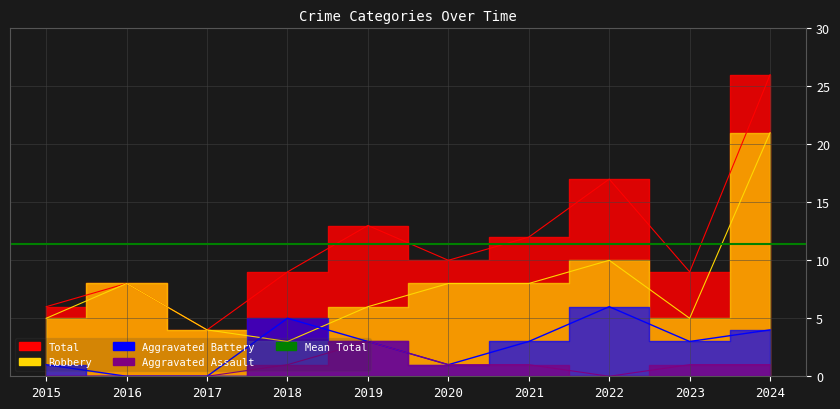

What is the value of the Robbery point at the 2nd from the left?

8